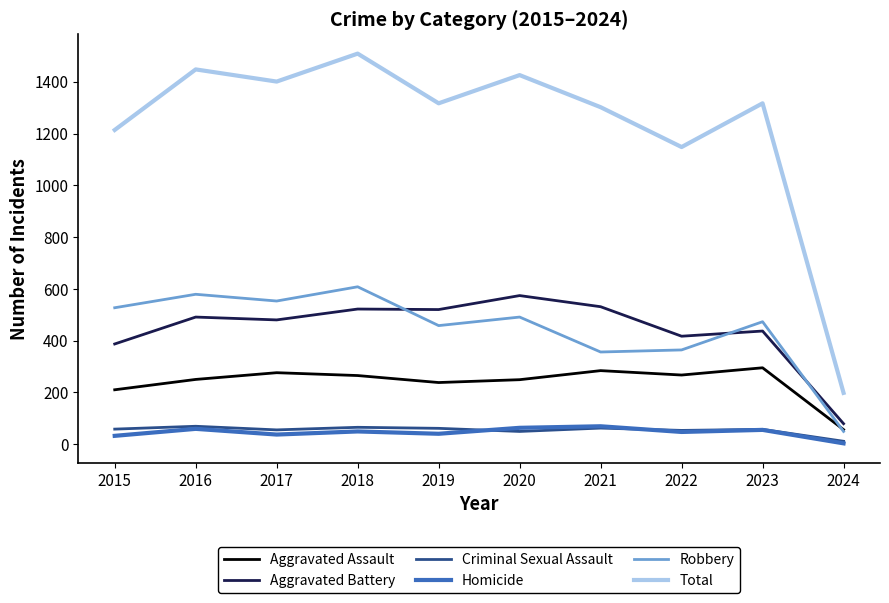

At which label does Total reach its peak?

2018